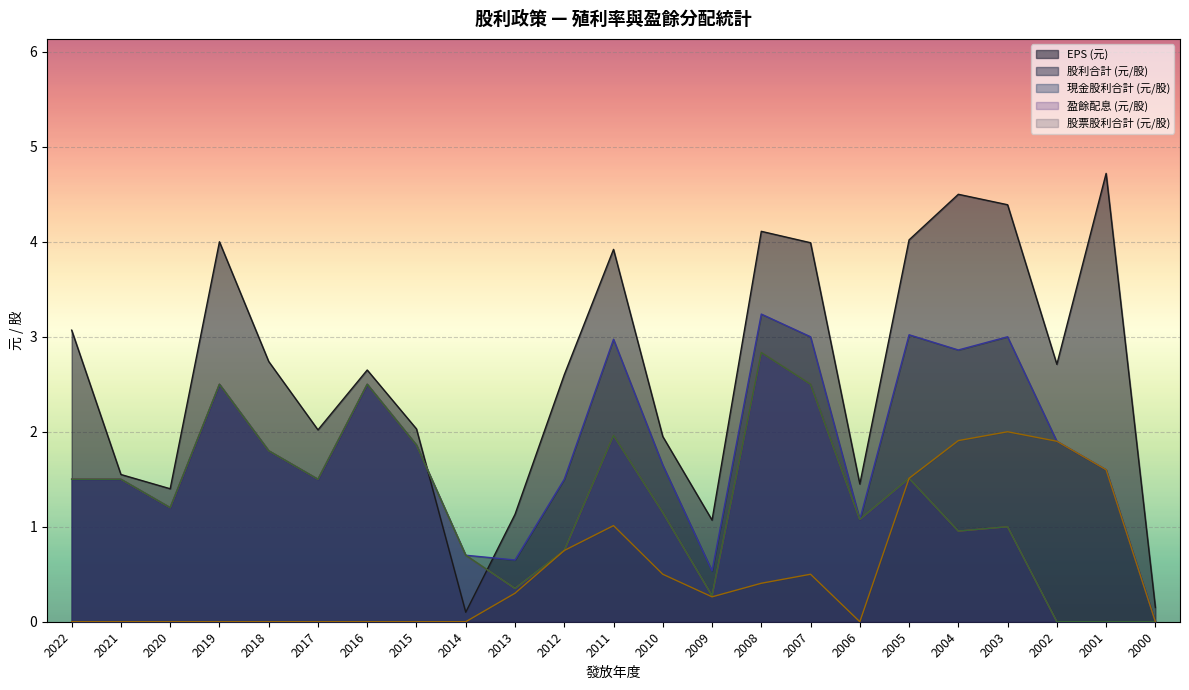

Does the chart display data point markers on the line(s)?

No